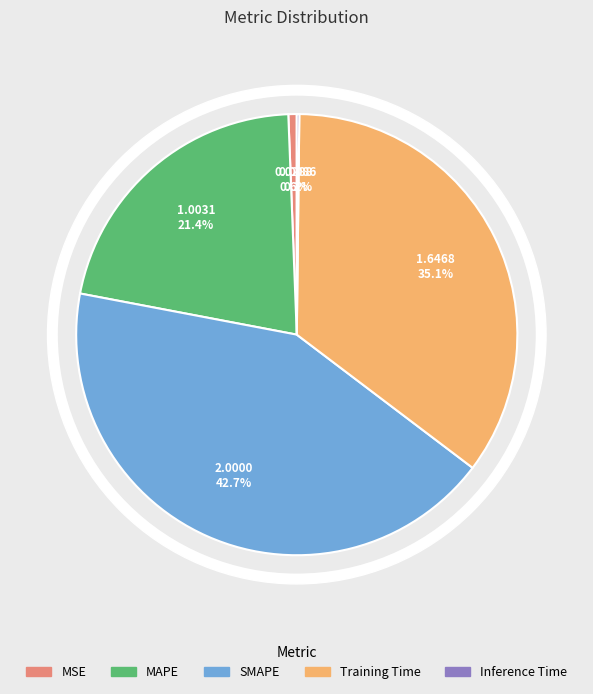

To the nearest percent, what is the difference between the largest and smallest slice percentages?

42%